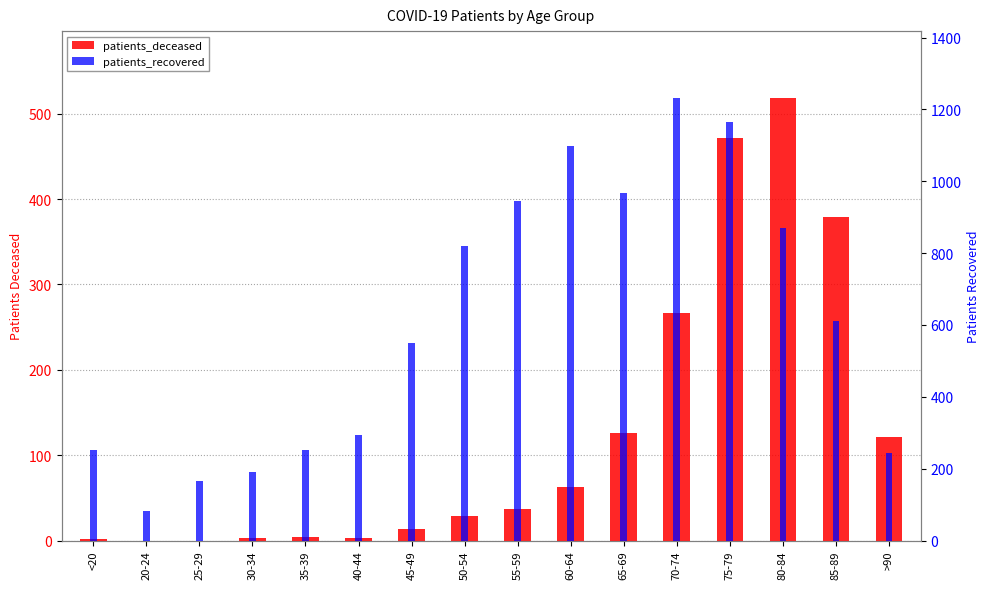

Reading left to right, what are all the values shown in this chart?

patients_deceased: 2	0	0	3	4	3	14	29	37	63	126	266	472	519	379	121
patients_recovered: 251	83	166	192	253	293	551	821	944	1098	966	1233	1165	871	610	243